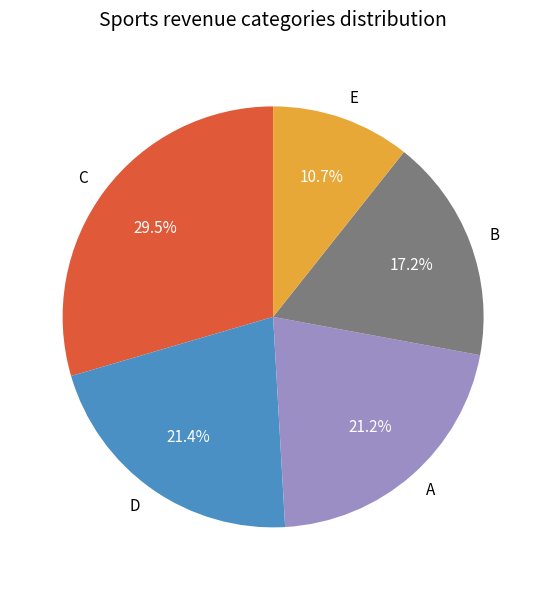

Is there a majority slice in this chart?

No